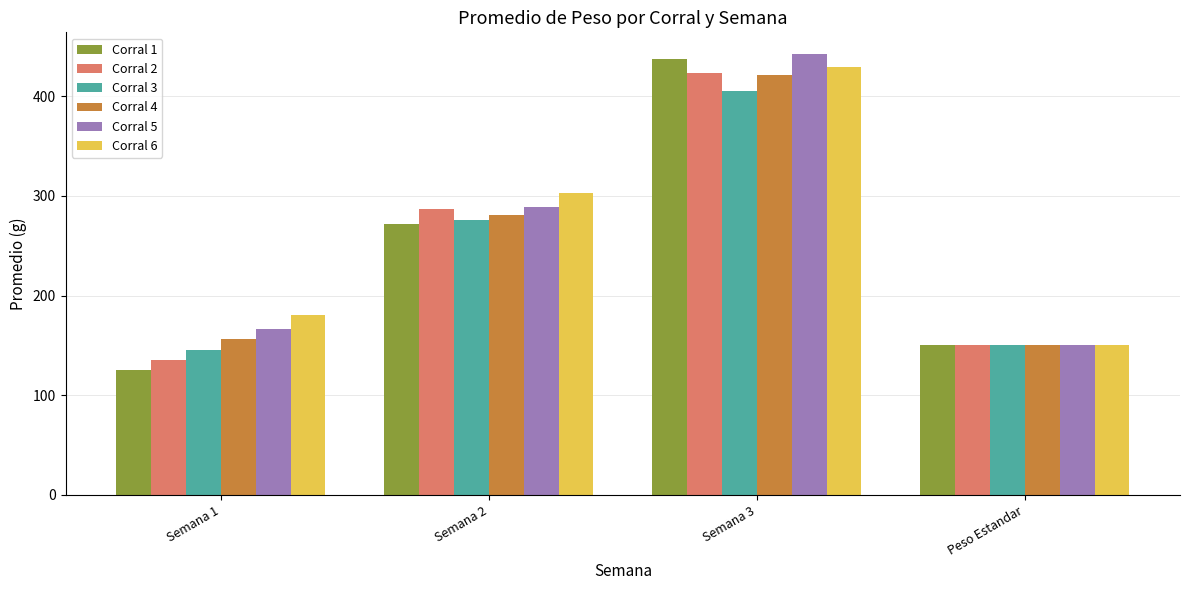

What is the smallest value displayed?

125.1